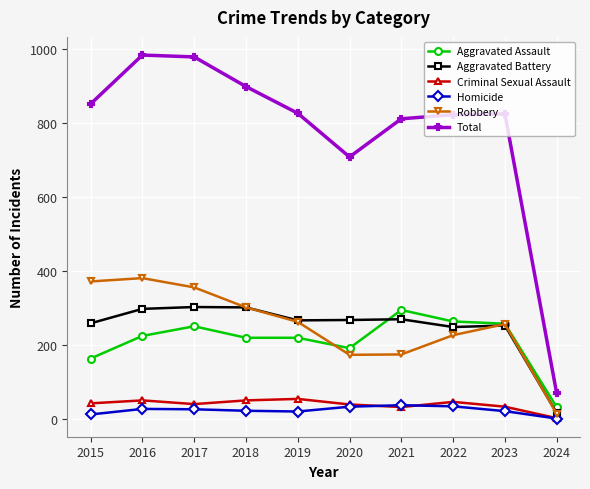

What is the difference between the highest and lowest values at 2020?

674